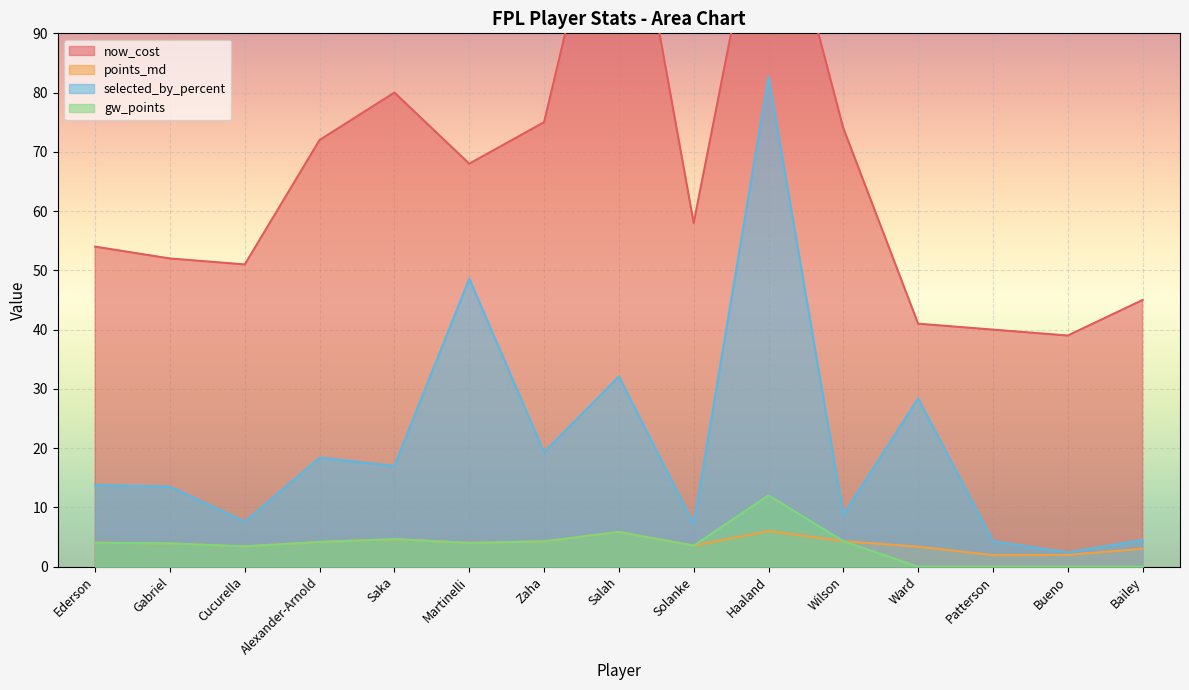

Reading left to right, extract all data points from this chart.

now_cost: 54.0	52.0	51.0	72.0	80.0	68.0	75.0	128.0	58.0	122.0	74.0	41.0	40.0	39.0	45.0
points_md: 4.0	3.9	3.4	4.2	4.6	4.0	4.3	5.9	3.5	6.0	4.3	3.4	2.0	2.0	3.0
selected_by_percent: 13.8	13.5	7.6	18.4	17.0	48.6	19.3	32.1	7.2	82.7	8.8	28.4	4.3	2.4	4.5
gw_points: 4.0	3.9	3.4	4.2	4.6	4.0	4.3	5.9	3.5	12.0	4.3	0.0	0.0	0.0	0.0